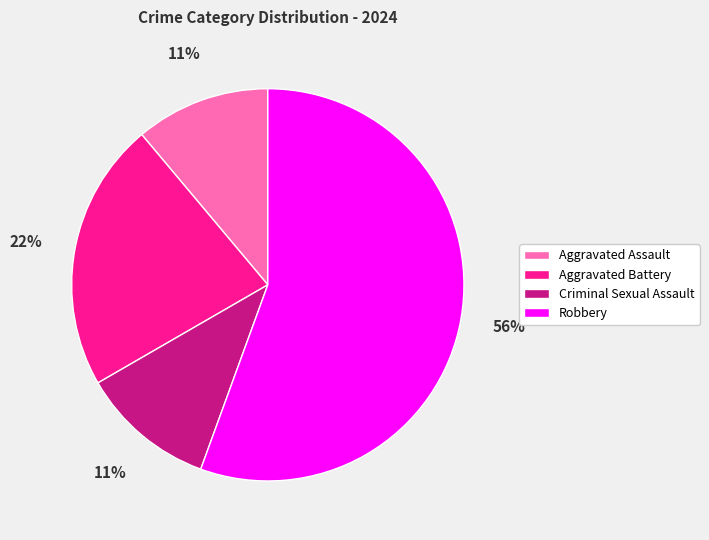

Does any single category account for the majority?

Yes